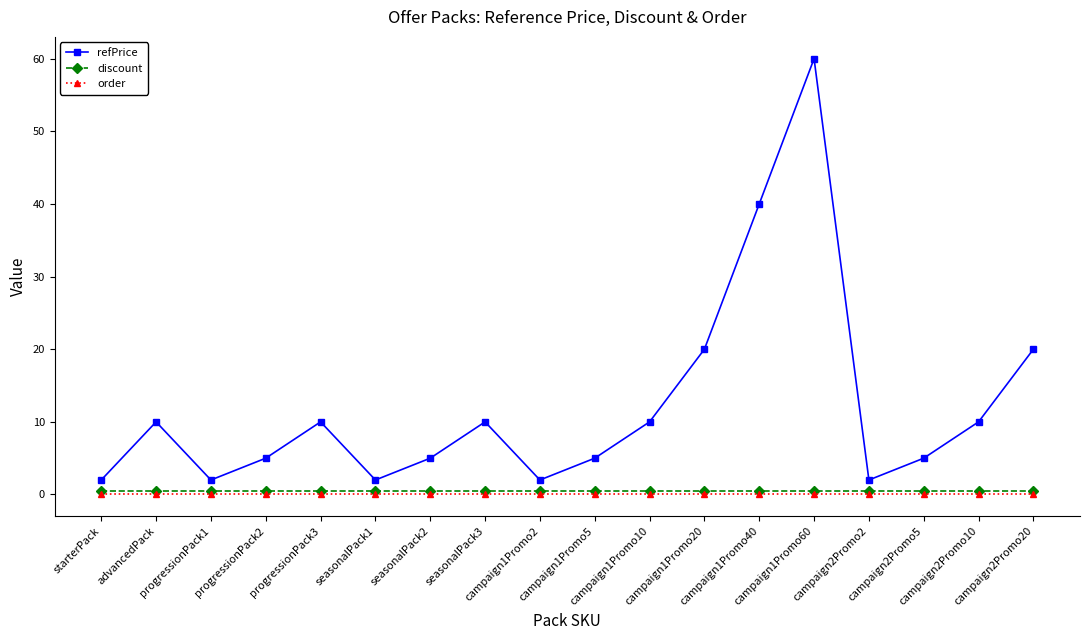

True or false: order has a value of 0.0 at campaign2Promo2.

True